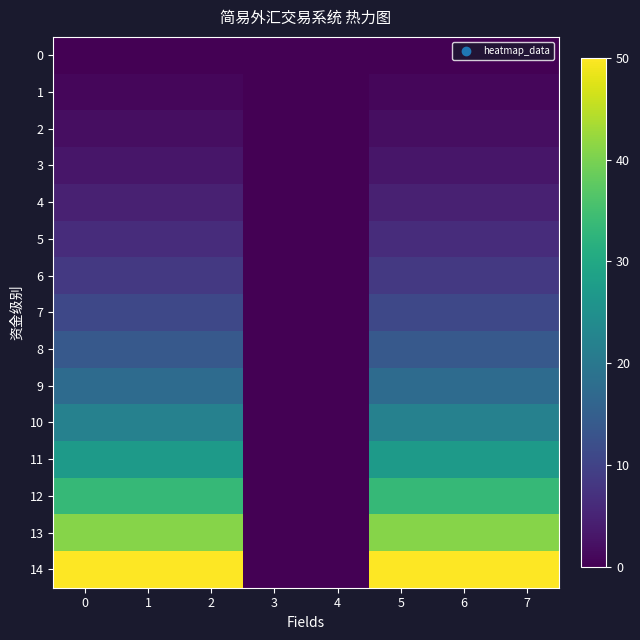

Between 3 and 6, which is larger?

3